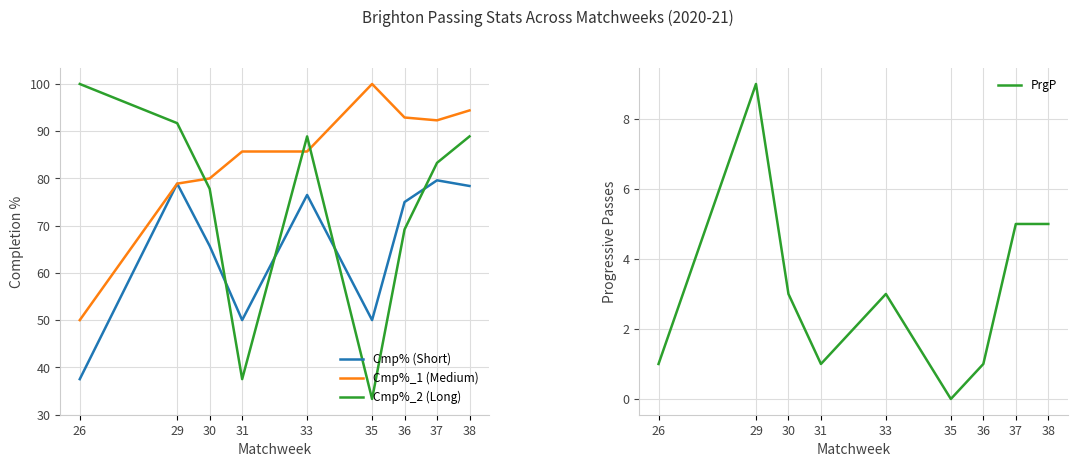

At which category does Cmp%_2 (Long) reach its first local peak?

33